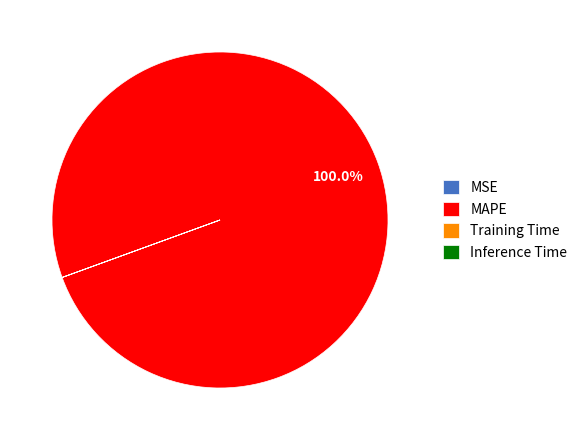

Which slice is the largest?

MAPE